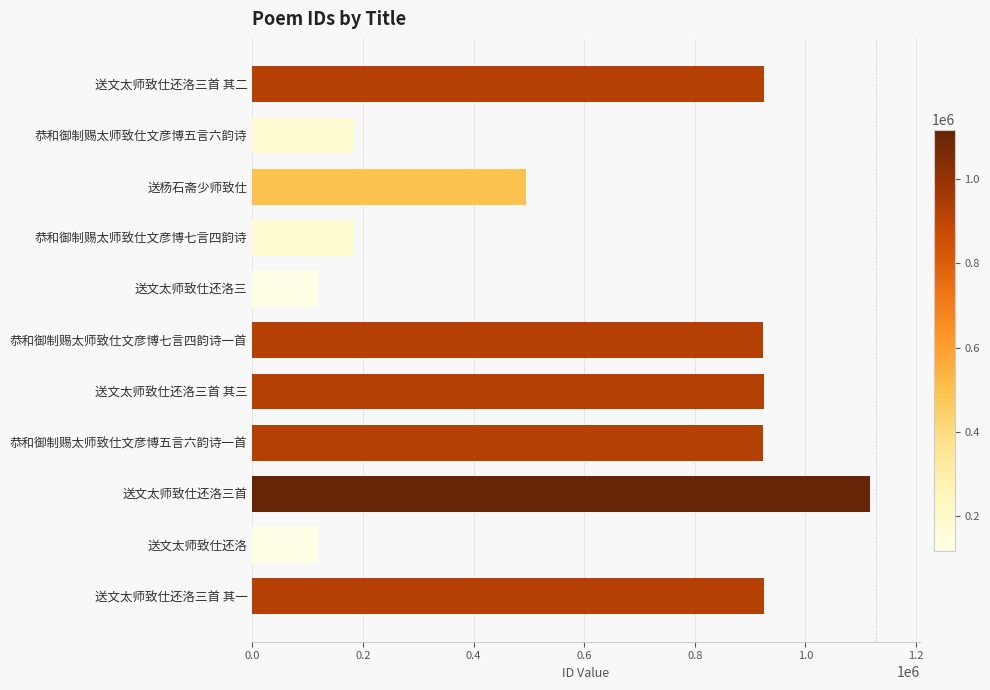

Are the bars horizontal?

Yes